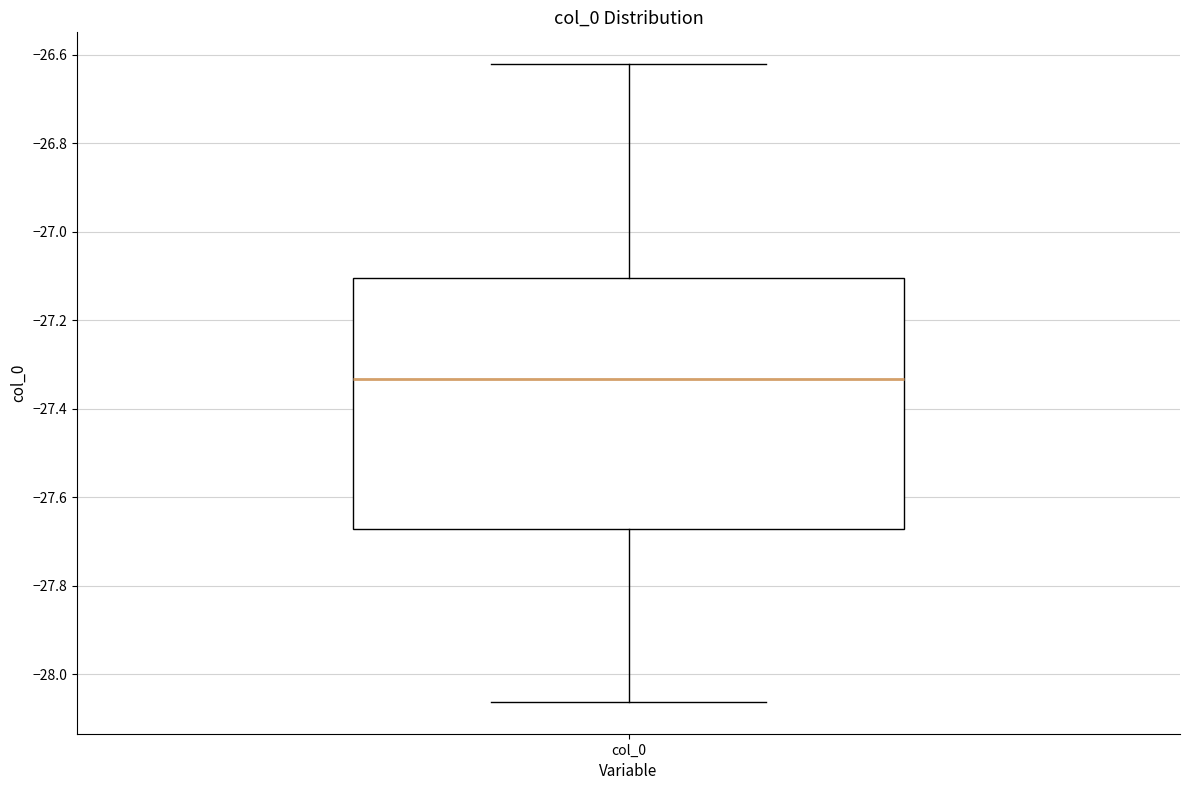

Read this box plot against the y-axis: the position of the median line, the range covered by the box, and the ends of both whiskers. The values are not printed on the chart, so give them approximately, as read against the axis.

median -27.34, box -27.68 to -27.10, whiskers -28.06 to -26.62